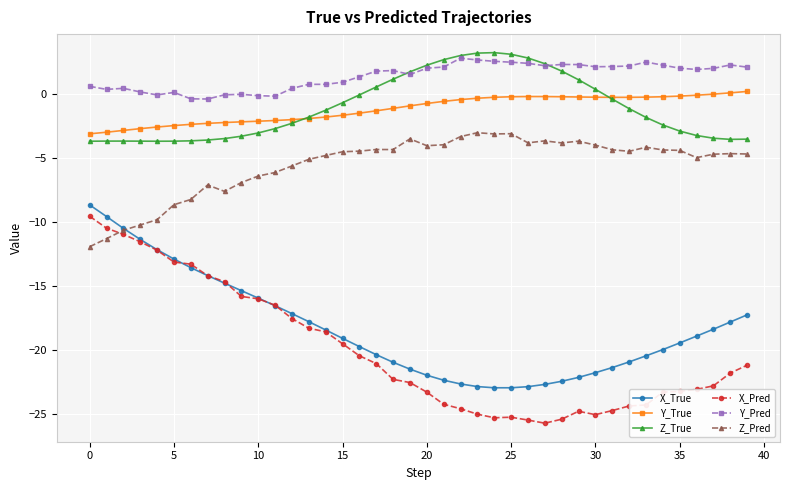

Which series has the widest spread of values?

X_Pred